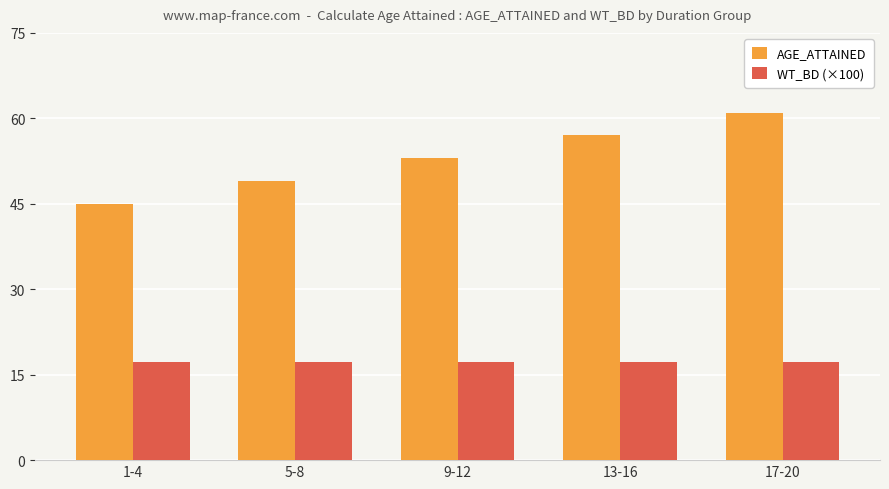

How many bars are there in total?

10